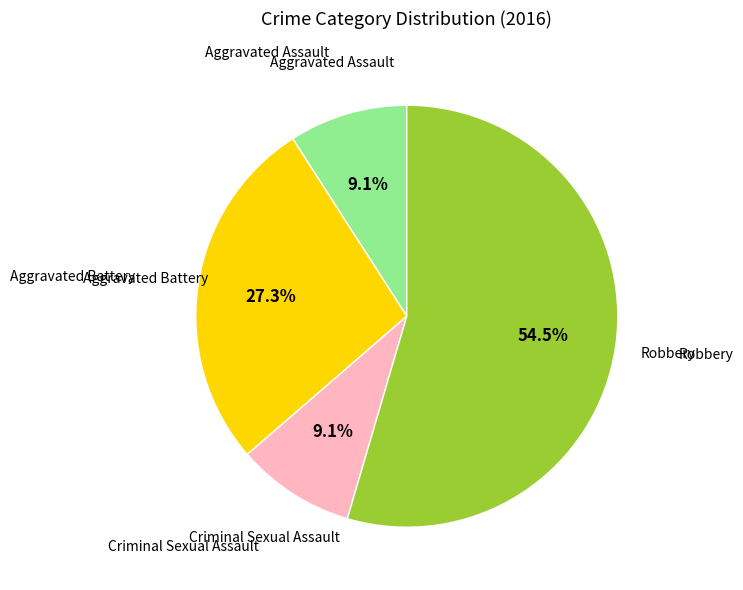

Count the number of slices in the pie.

4